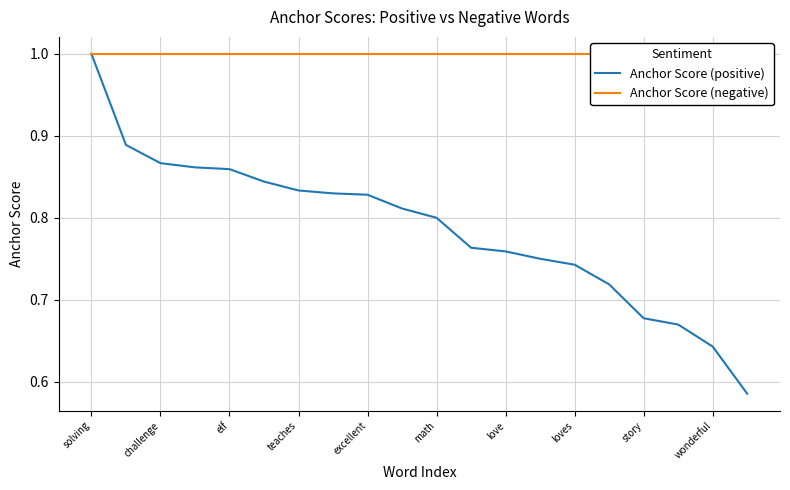

True or false: Anchor Score (negative) and Anchor Score (positive) intersect in this chart.

False